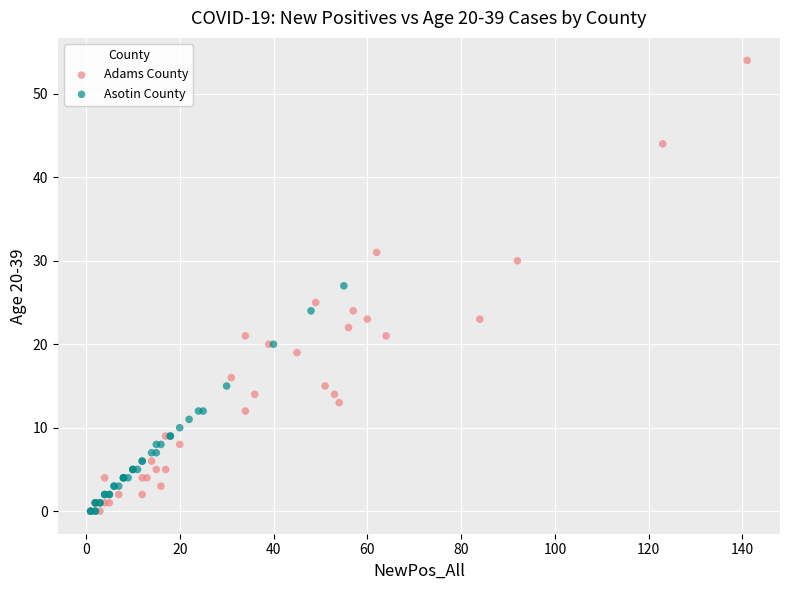

Which series contains the highest Y value?

Adams County